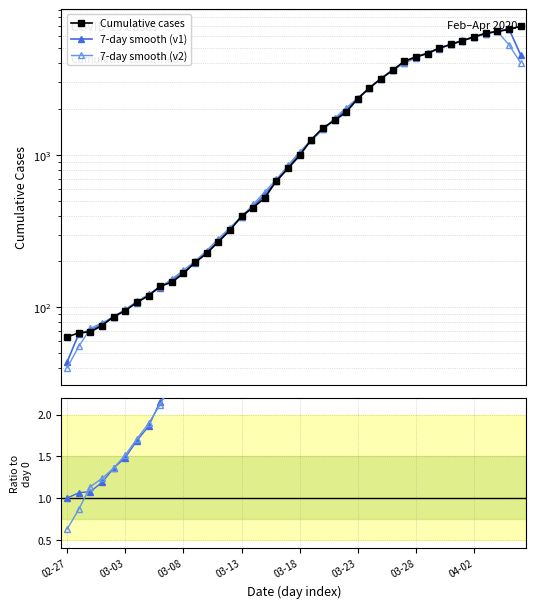

How many lines are shown in the chart?

5